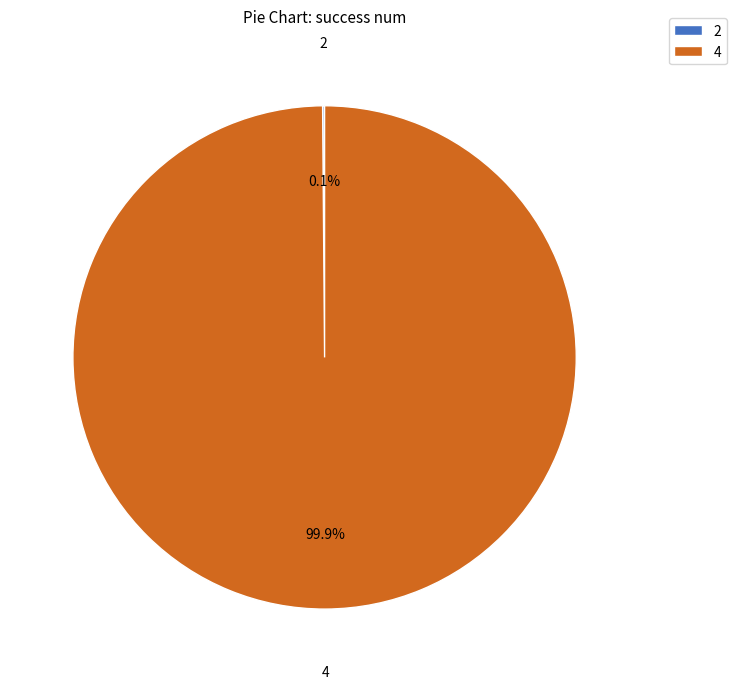

How much of the chart is everything except 4?

0.1%